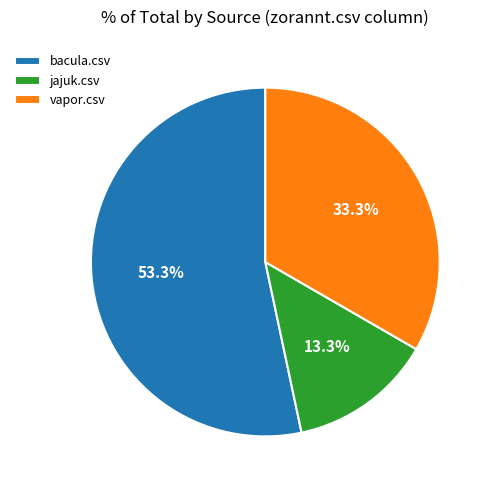

To the nearest percent, what percentage of the pie is jajuk.csv?

13%